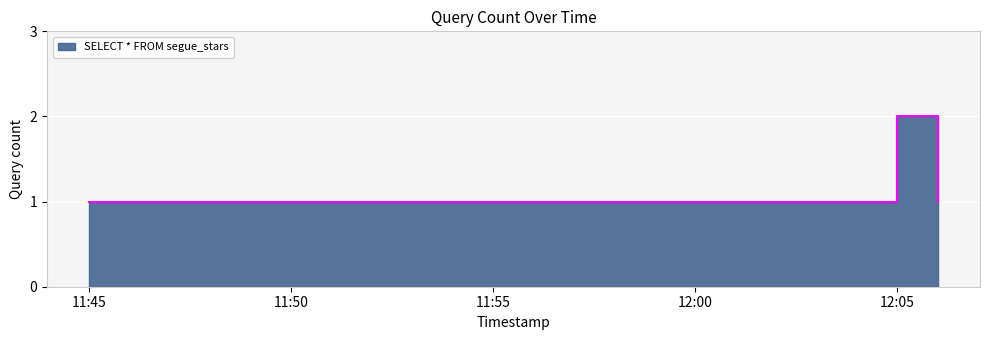

Count the values in the range 1 to 2.

3